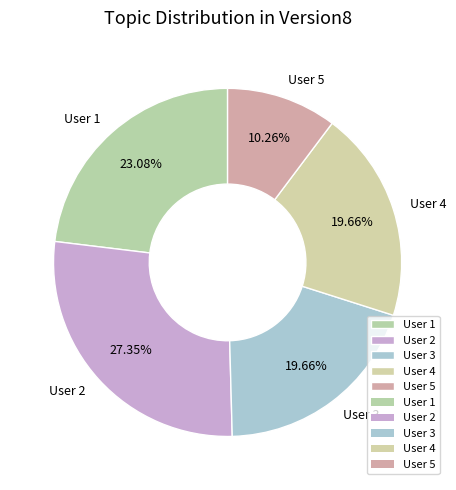

Which has a higher value, User 5 or User 2?

User 2